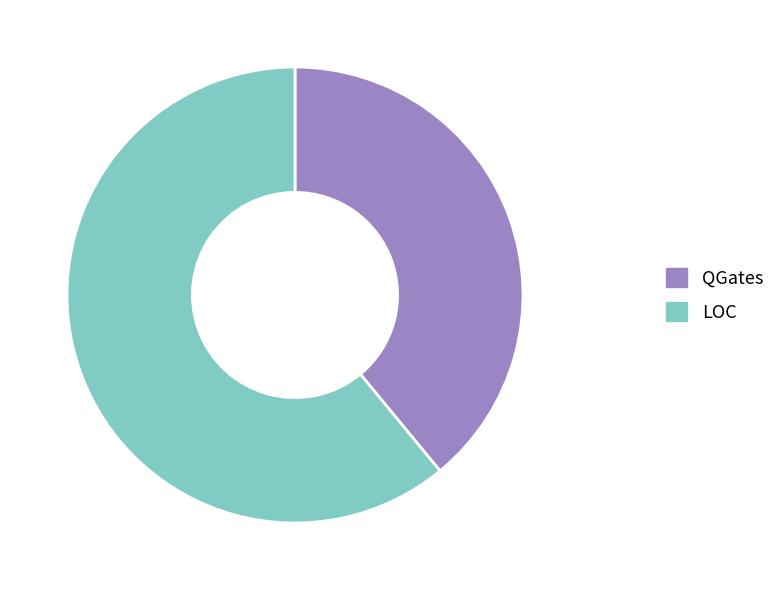

Is the sum of QGates and LOC greater than half?

Yes